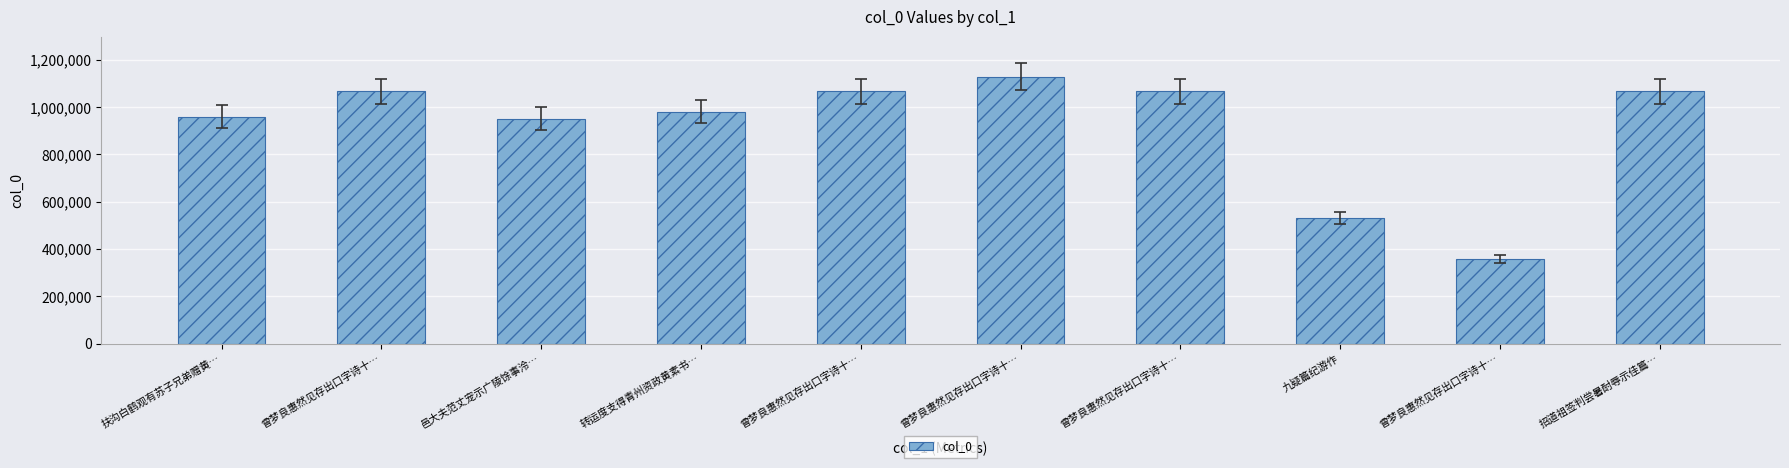

What is the greatest value displayed?

1128536